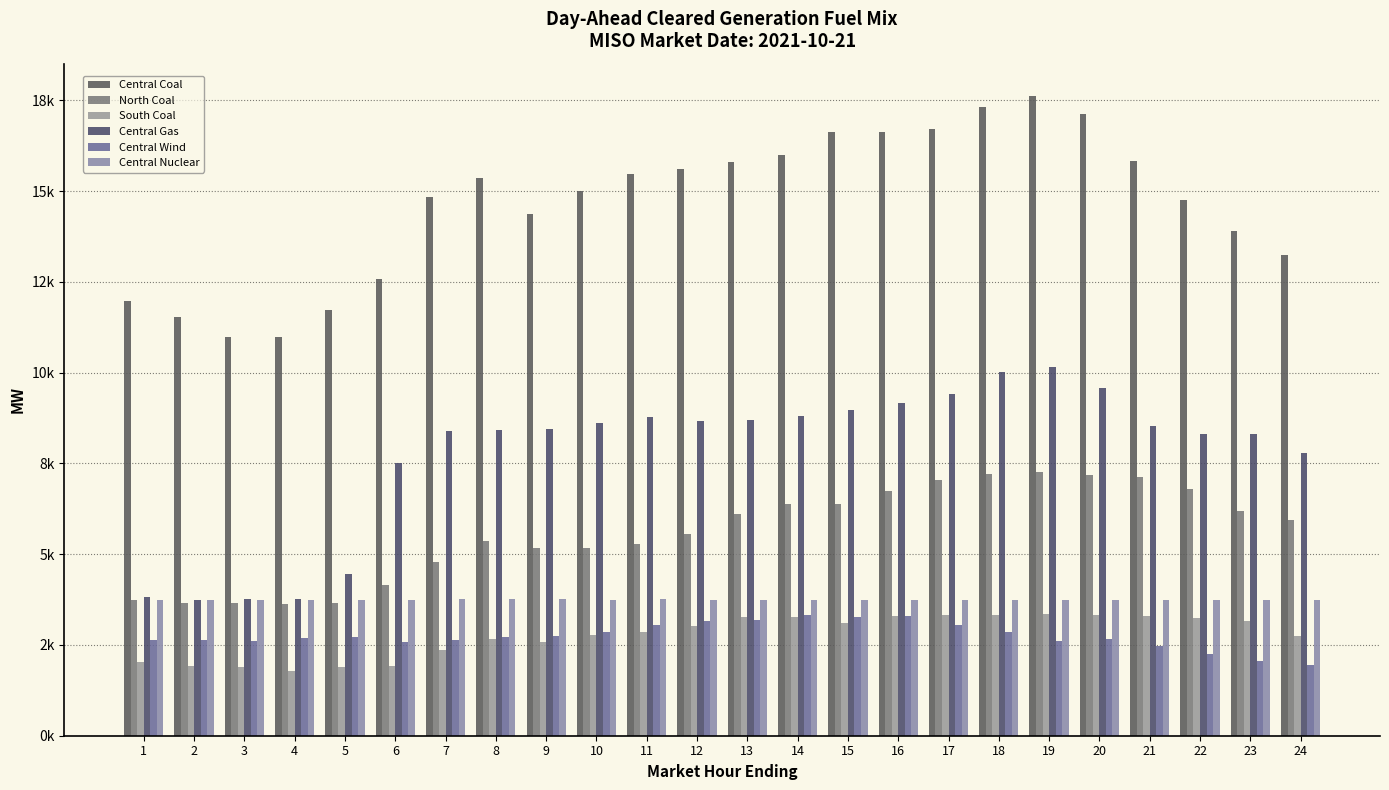

Reading left to right, transcribe all the data shown in this chart.

Central Coal: 11976.6	11520.9	10972.1	10976.7	11736.5	12590.5	14839.8	15367.3	14372.0	15011.4	15463.0	15601.6	15807.3	15989.2	16631.6	16618.3	16716.7	17306.5	17626.3	17127.9	15821.1	14762.8	13892.7	13250.6
North Coal: 3725.8	3666.9	3642.6	3626.8	3648.5	4139.0	4796.1	5357.6	5160.7	5172.5	5279.9	5552.9	6117.3	6371.3	6376.7	6730.7	7052.8	7195.3	7253.3	7192.7	7135.8	6787.8	6194.8	5928.9
South Coal: 2030.3	1929.2	1882.0	1795.6	1881.4	1933.5	2364.9	2652.9	2572.5	2763.5	2855.9	3020.7	3266.9	3276.1	3109.4	3286.3	3331.7	3333.7	3339.7	3331.2	3301.7	3247.2	3167.3	2749.9
Central Gas: 3821.6	3728.1	3759.5	3758.0	4467.0	7512.1	8404.6	8412.3	8445.8	8619.7	8777.5	8656.5	8682.2	8792.6	8981.3	9175.3	9404.5	10027.6	10161.5	9578.0	8520.5	8302.6	8303.9	7782.0
Central Wind: 2645.4	2645.2	2618.0	2694.1	2706.2	2567.4	2622.7	2708.4	2742.4	2857.8	3061.2	3154.7	3180.5	3335.7	3278.2	3297.5	3057.5	2869.1	2602.1	2669.7	2461.4	2258.0	2065.5	1959.8
Central Nuclear: 3739.0	3744.0	3746.0	3748.0	3750.0	3751.0	3753.0	3753.0	3752.0	3750.0	3753.0	3750.0	3749.0	3746.0	3746.0	3745.0	3745.0	3746.0	3743.0	3746.0	3747.0	3749.0	3749.0	3750.0